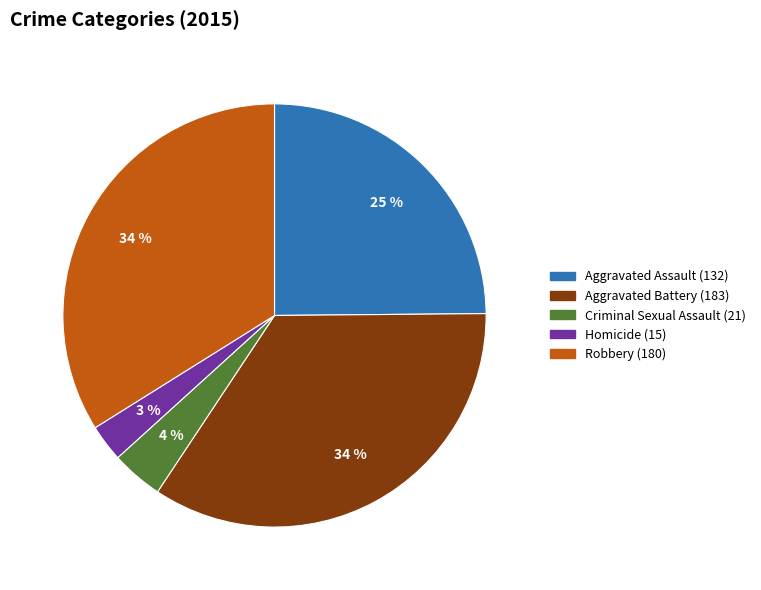

Is there any slice that represents more than half of the pie?

No